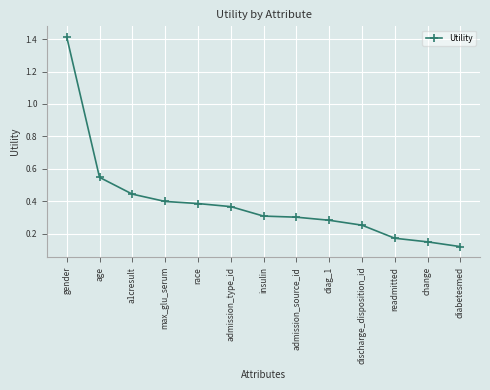

The value at a1cresult is 0.7. True or false?

False